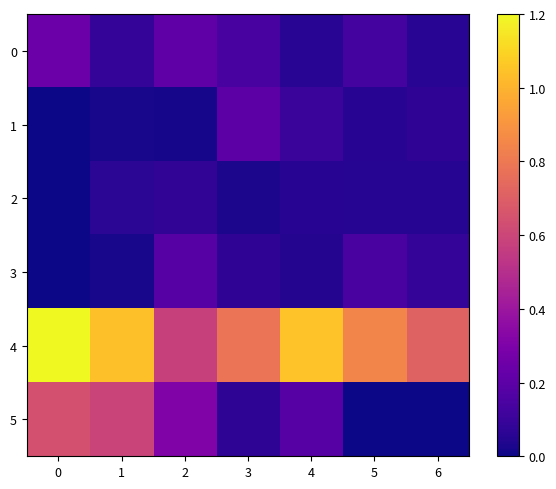

Reading left to right, list all the values displayed in this chart.

0: 0=0.2	1=0.1	2=0.2	3=0.1	4=0.1	5=0.1	6=0.1
1: 0=0.0	1=0.0	2=0.0	3=0.2	4=0.1	5=0.1	6=0.1
2: 0=0.0	1=0.1	2=0.1	3=0.0	4=0.1	5=0.0	6=0.0
3: 0=0.0	1=0.0	2=0.2	3=0.1	4=0.0	5=0.1	6=0.1
4: 0=1.2	1=1.0	2=0.6	3=0.8	4=1.0	5=0.8	6=0.7
5: 0=0.6	1=0.6	2=0.3	3=0.1	4=0.2	5=0.0	6=0.0